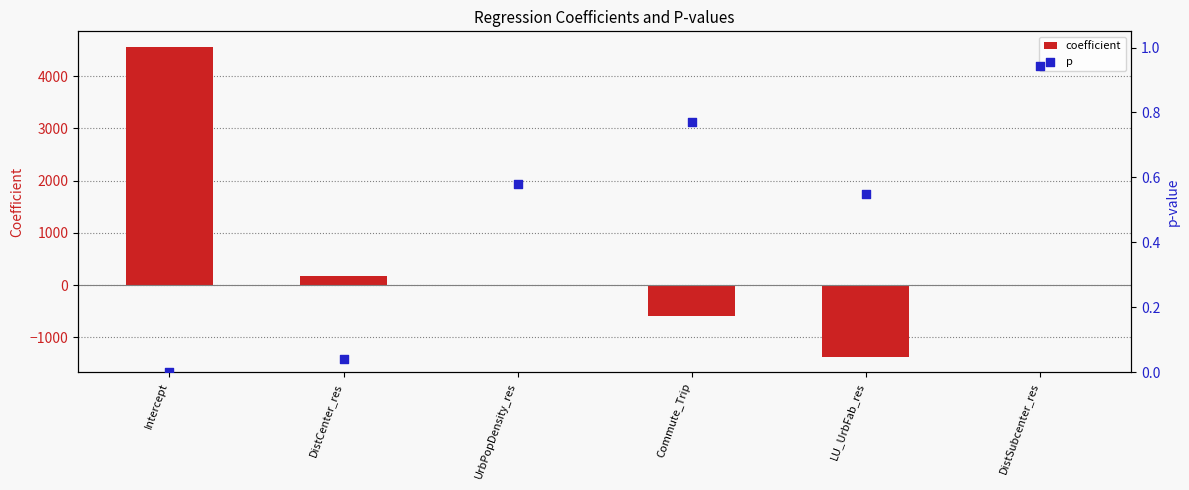

Which series contains the highest Y value?

coefficient